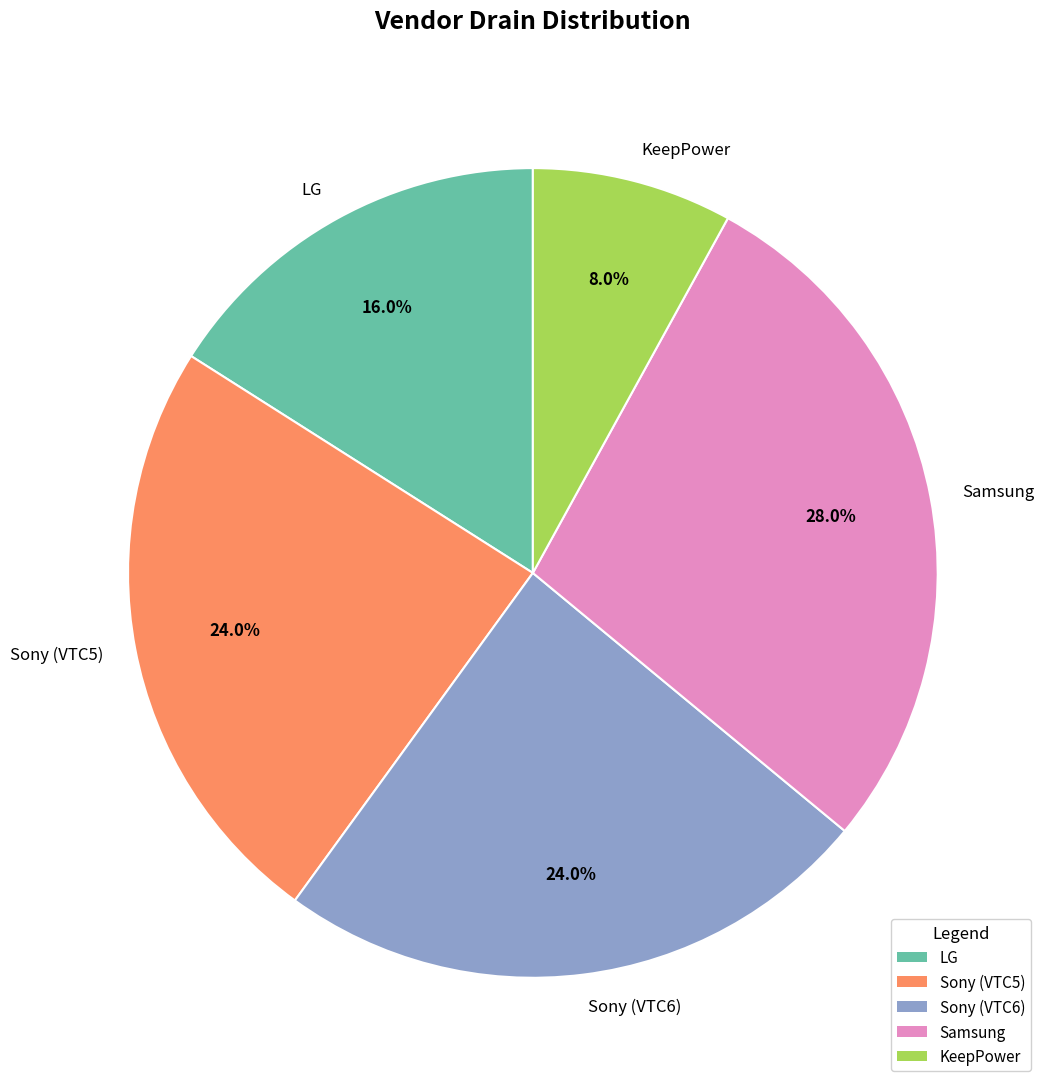

How many segments does this pie chart have?

5